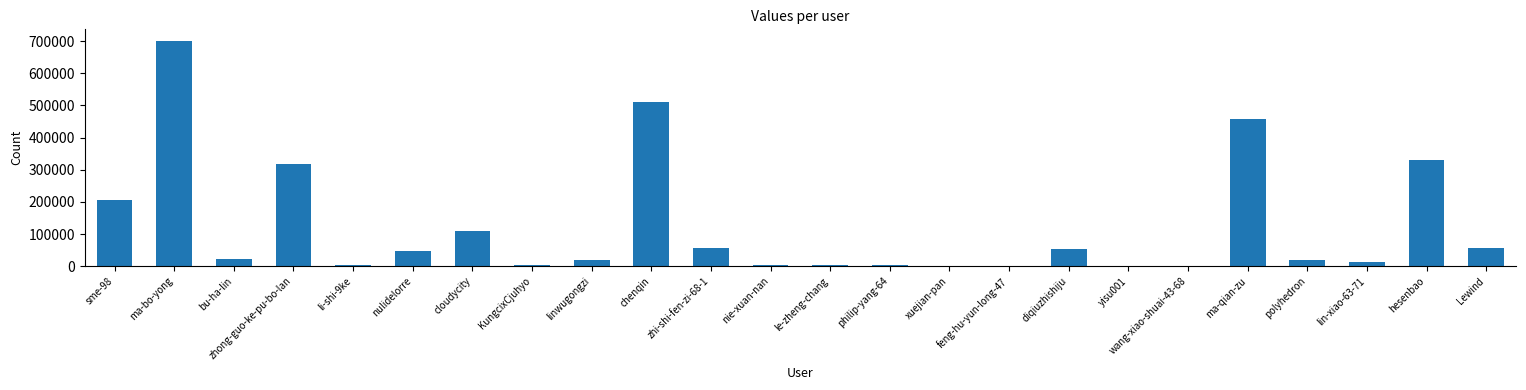

What is the sum of all values?

2947125